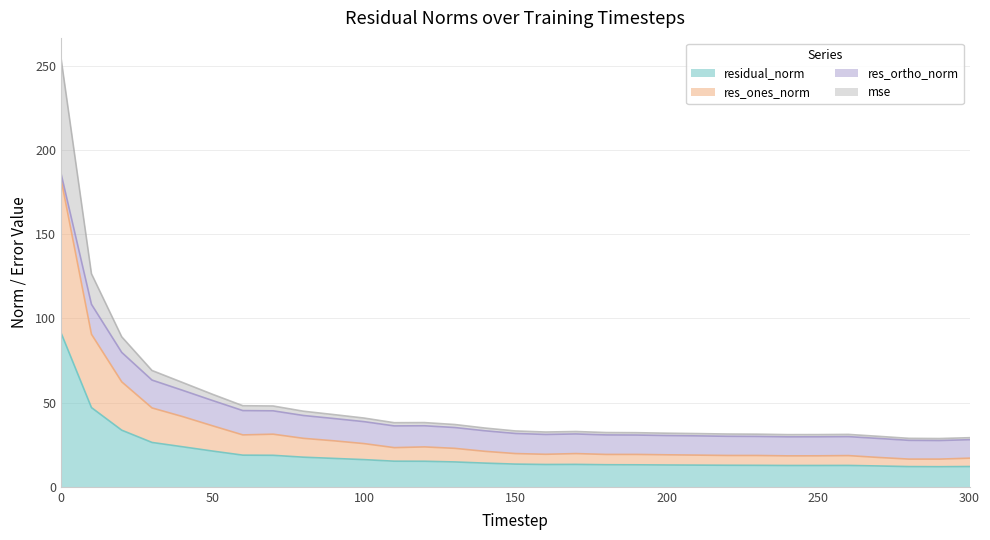

What is the value of the residual_norm point at the 10th from the left?

16.9